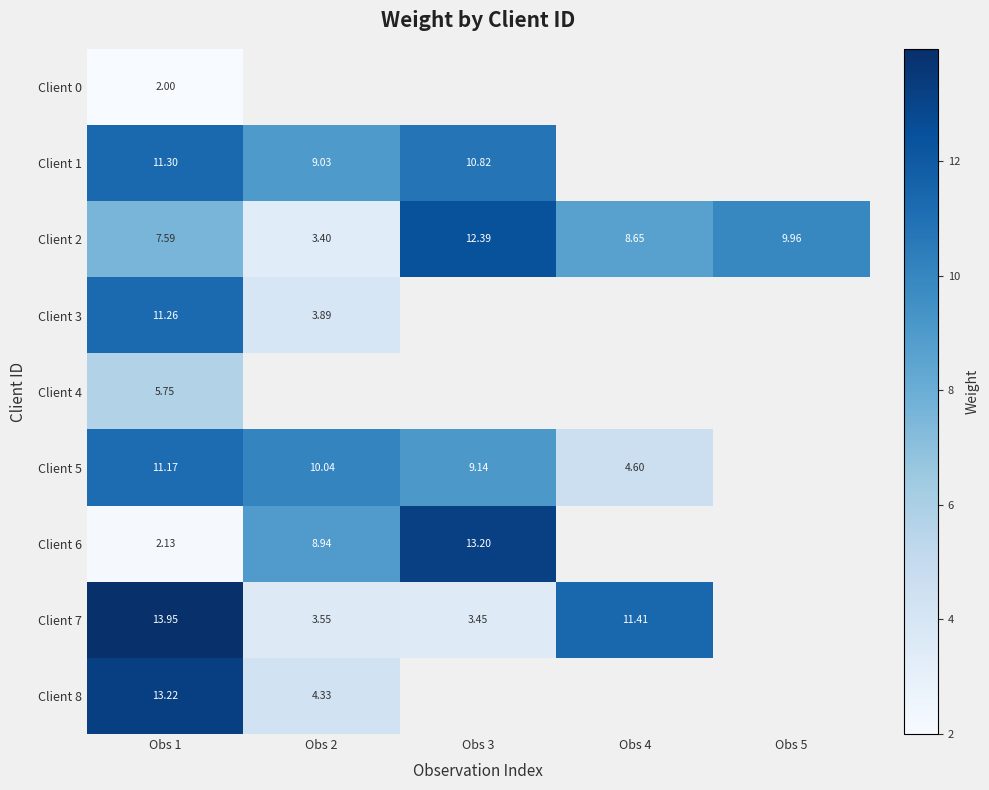

True or false: Client 2 has a value of 3.4 at Obs 2.

True